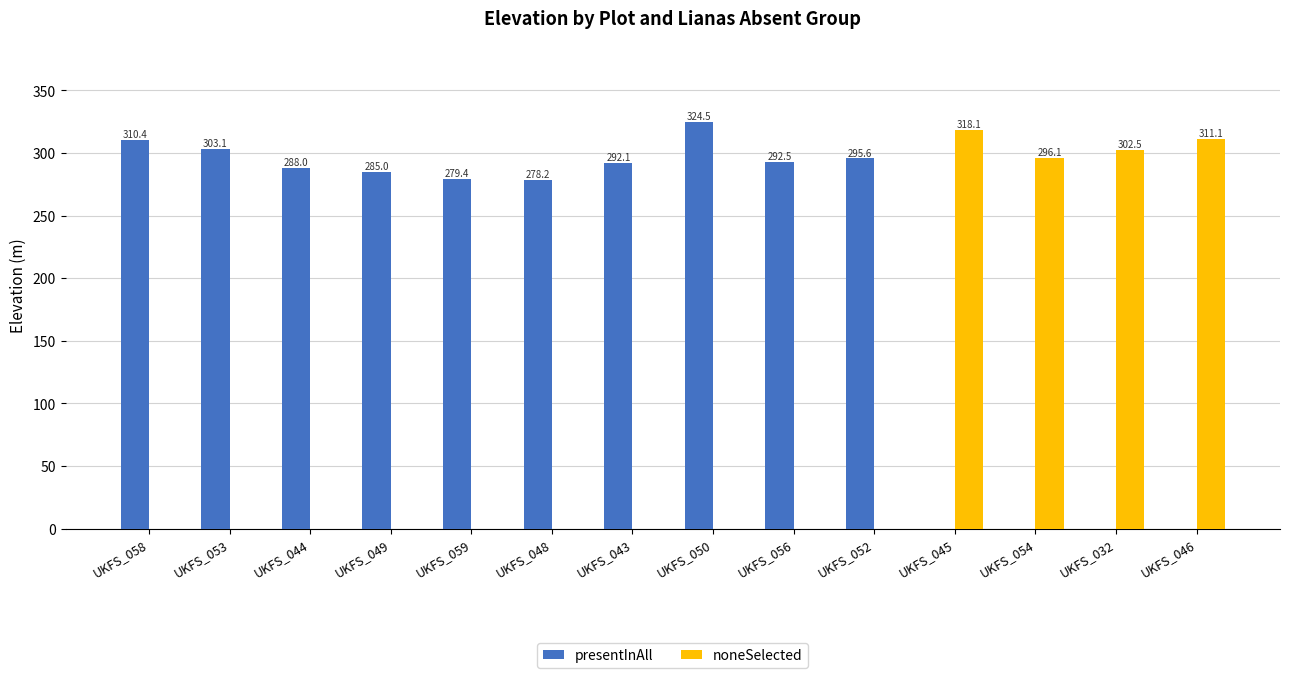

How many values in noneSelected are above zero?

4